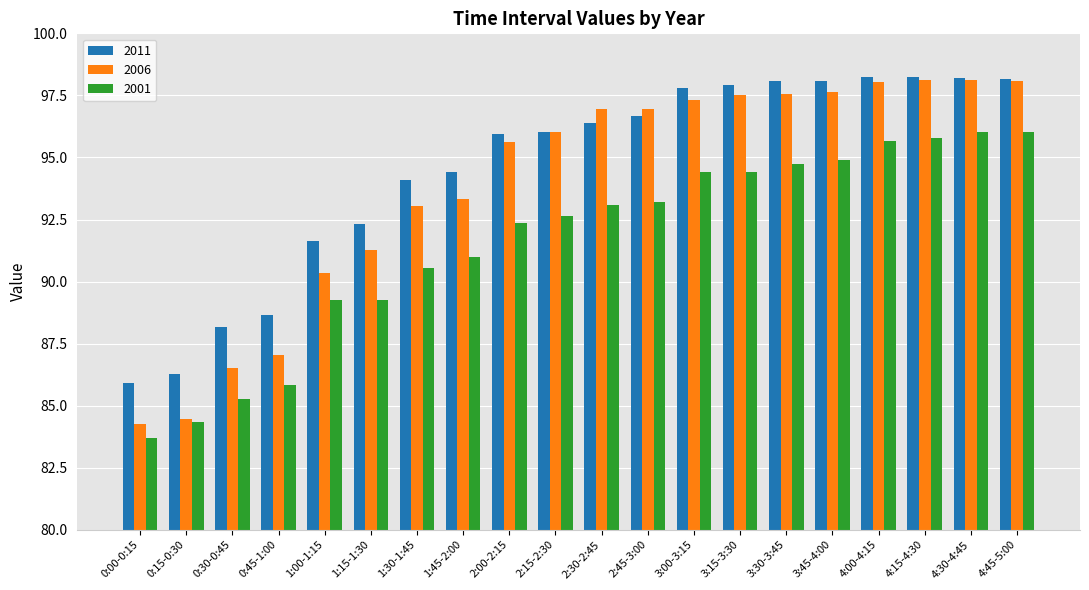

The 2011 series shows 98.2 at 4:45-5:00. True or false?

True